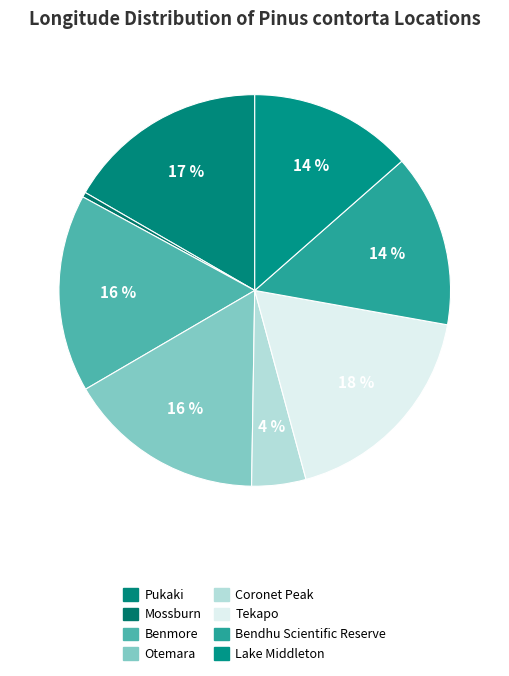

Do Bendhu Scientific Reserve and Tekapo together represent more than half of the pie?

No